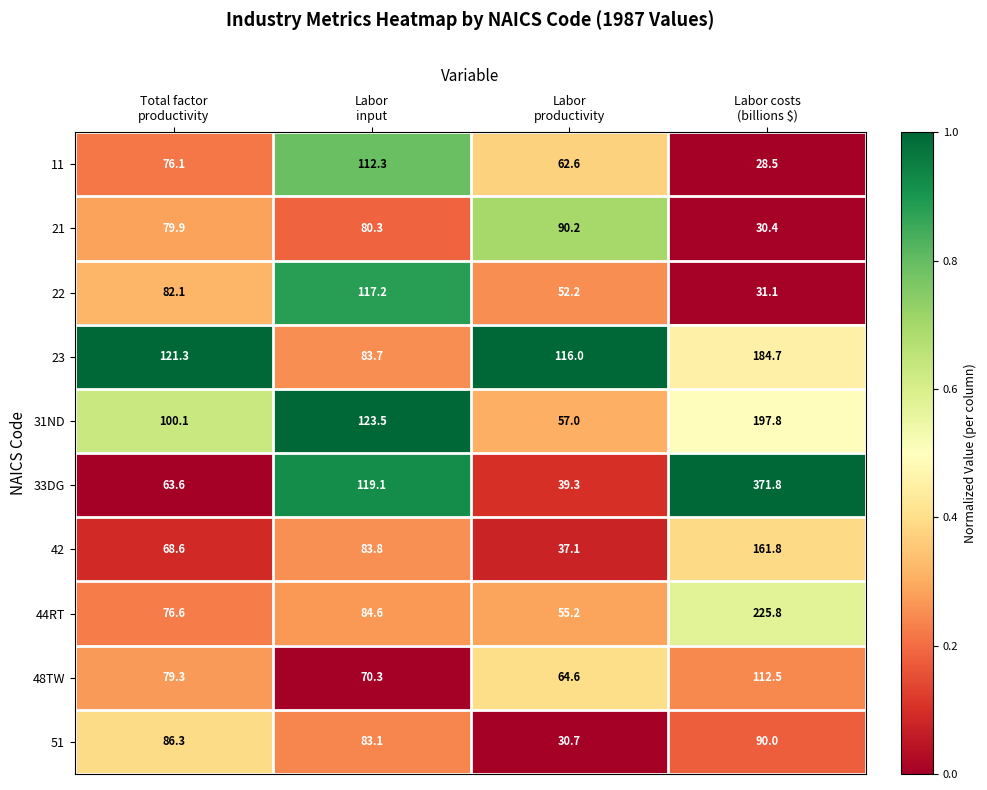

List the series in order of their peak value, highest first.

33DG, 44RT, 31ND, 23, 42, 22, 48TW, 11, 21, 51